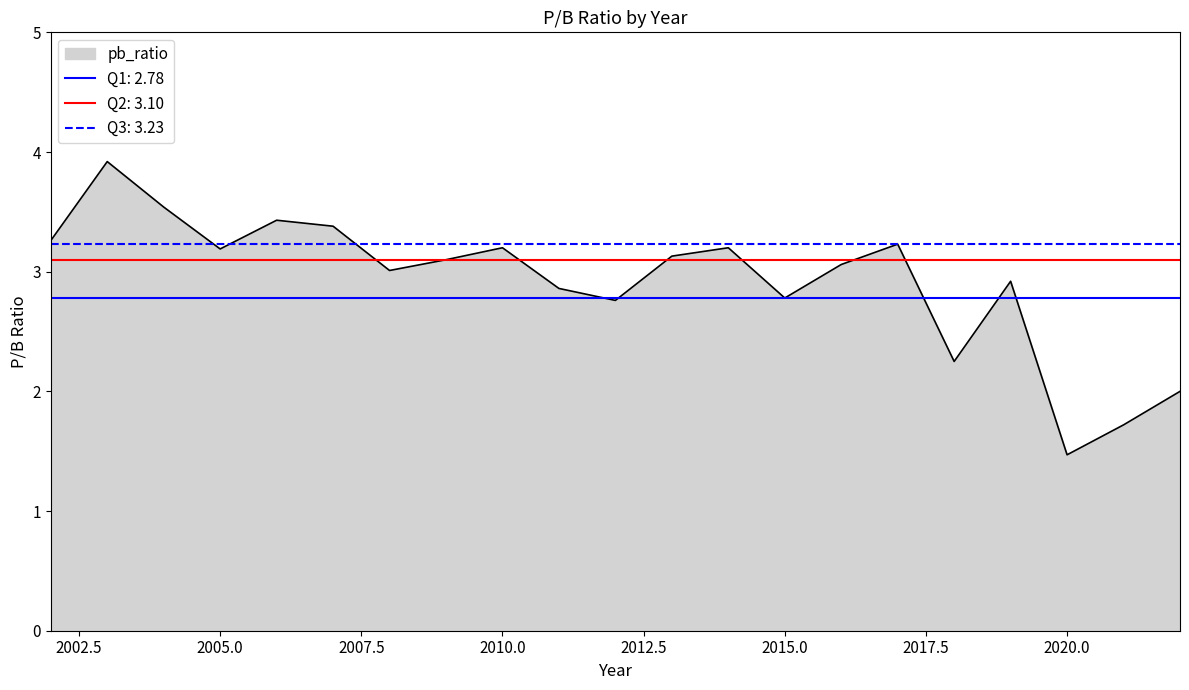

How many values are below 3?

8